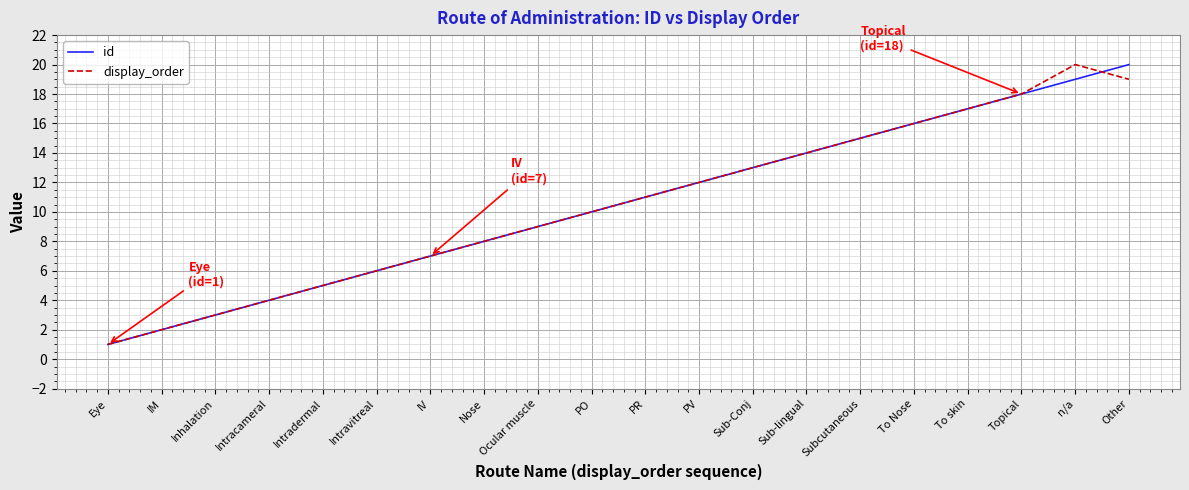

What position from the right is IM?

19